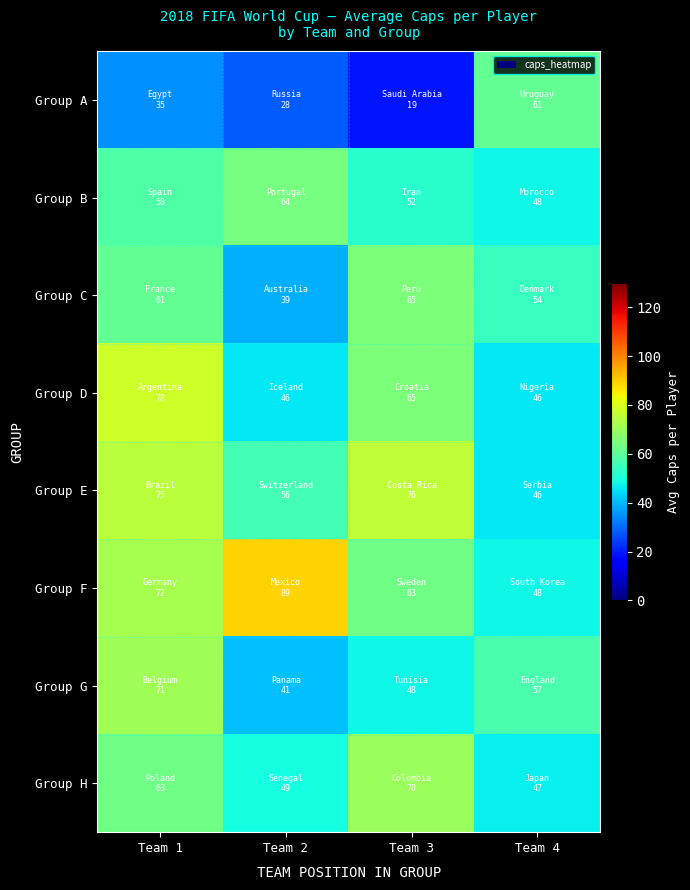

Between Team 1 and Team 3, which is larger?

Team 1